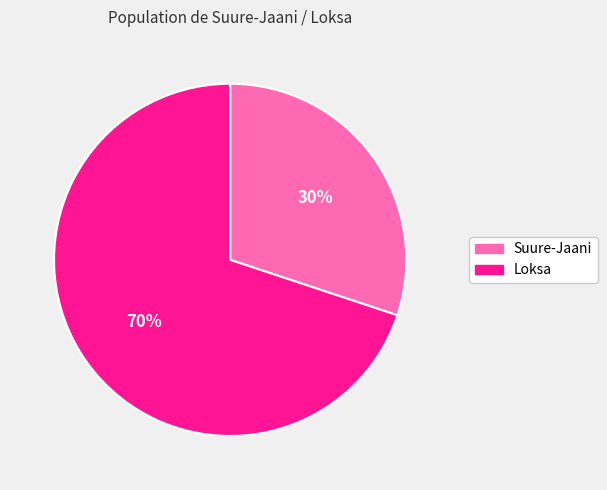

What is the smallest slice in the pie chart?

Suure-Jaani